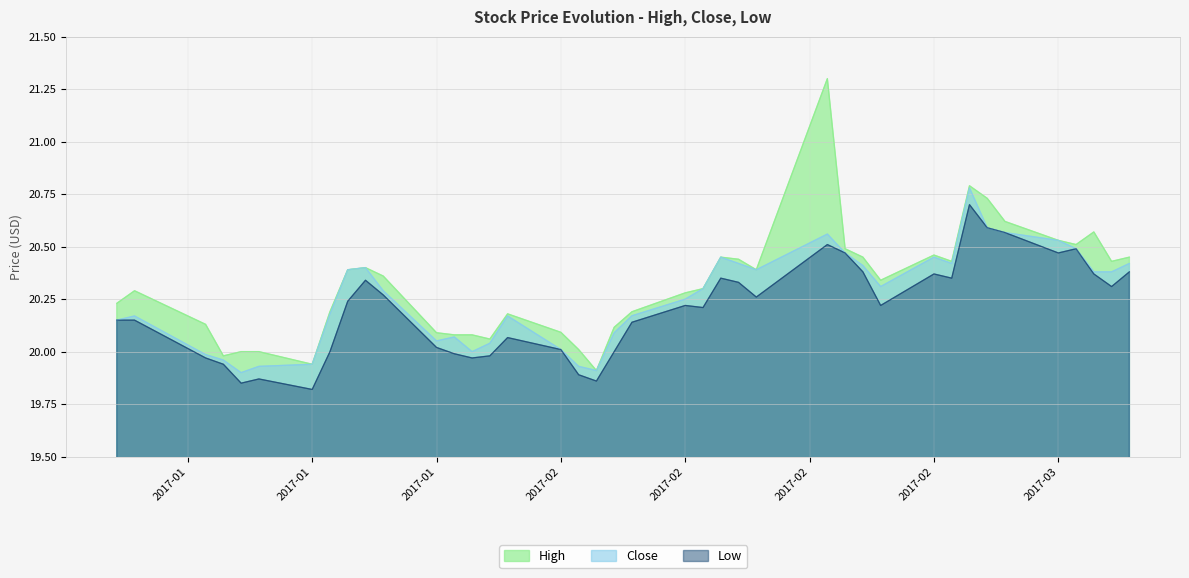

What are all the series names shown in the legend?

High, Close, Low